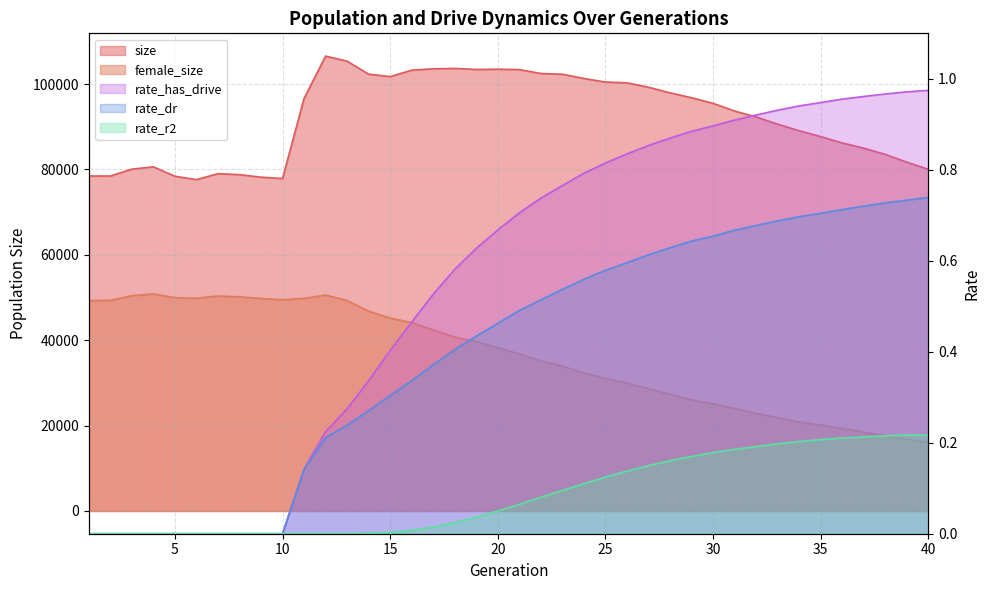

At which label is female_size closest to 33462?

23